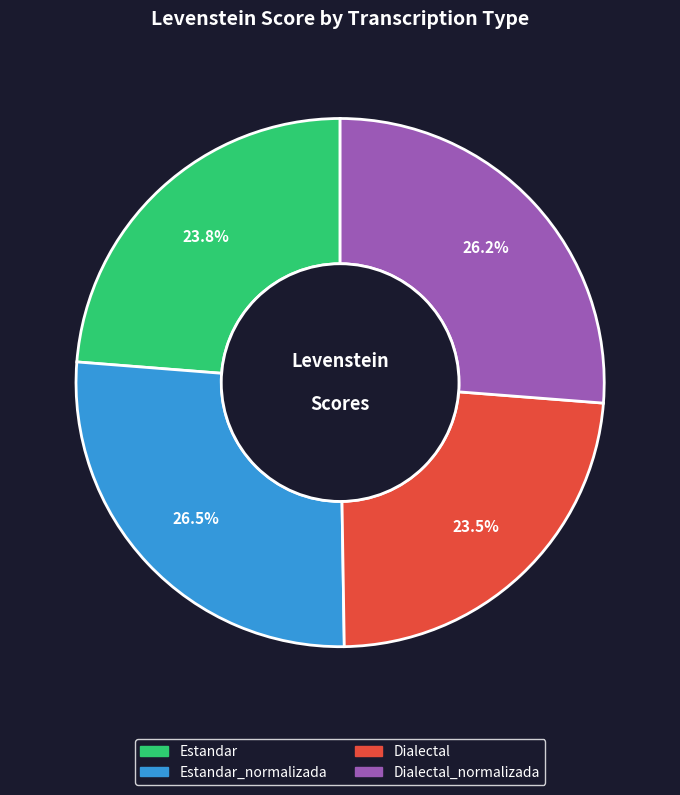

What percentage is NOT represented by Dialectal_normalizada?

73.8%